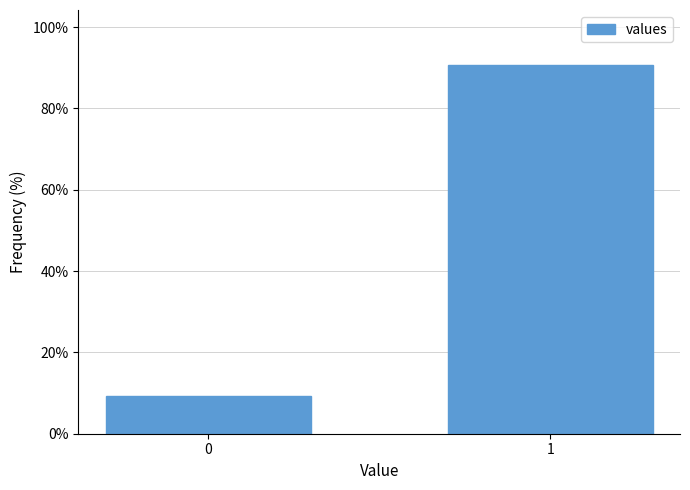

Reading left to right, transcribe all the data shown in this chart.

0=9.4	1=90.6